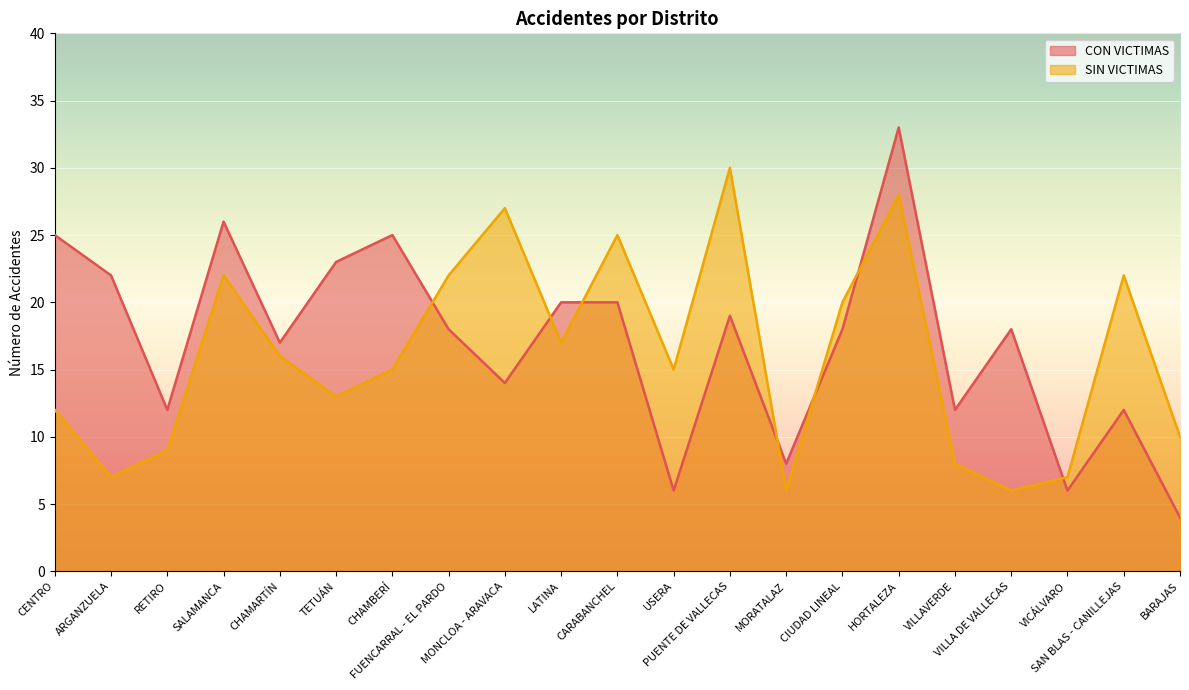

What is the total value across all series at HORTALEZA?

61